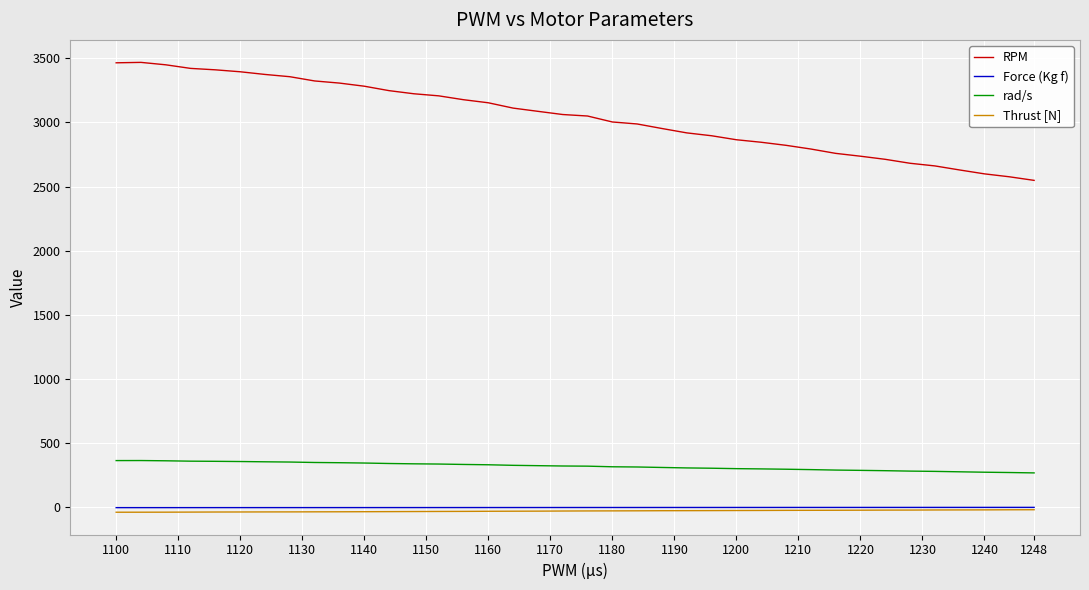

True or false: Thrust [N] and RPM cross at least once.

False